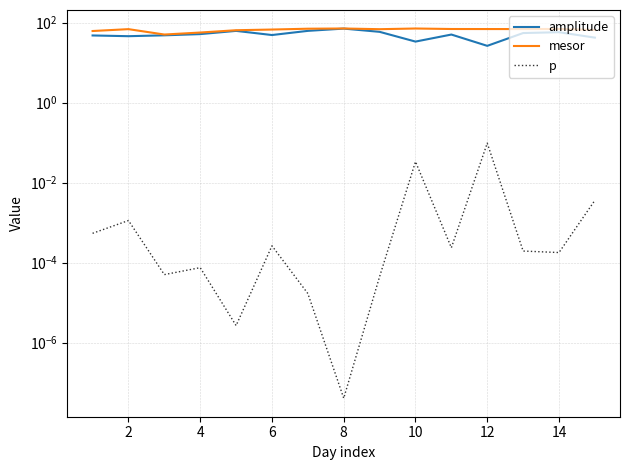

In p, how many points are higher than both neighbors (excluding endpoints)?

5